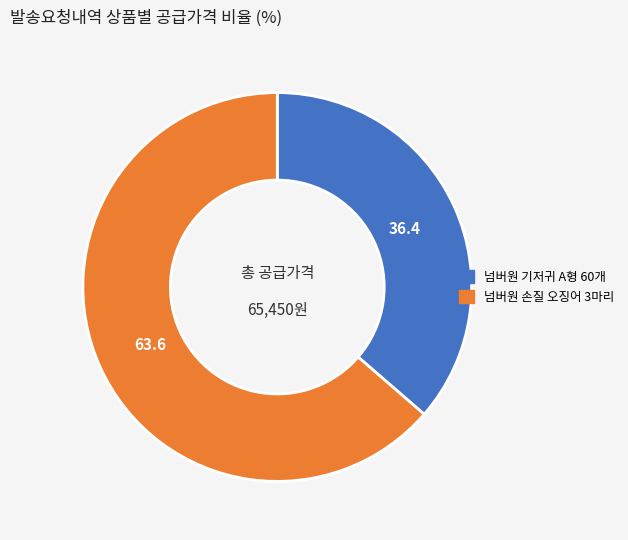

What is the majority slice?

넘버원 손질 오징어 3마리